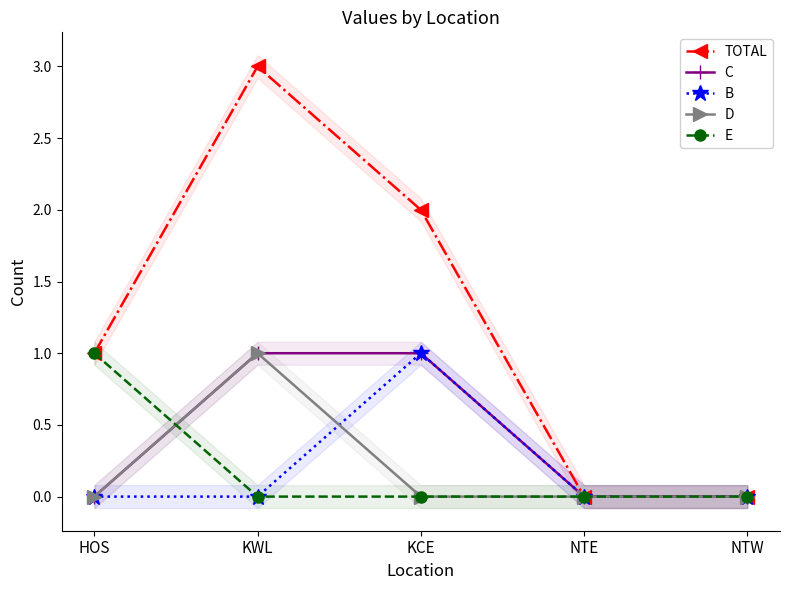

At which category is the sum across all series the highest?

KWL